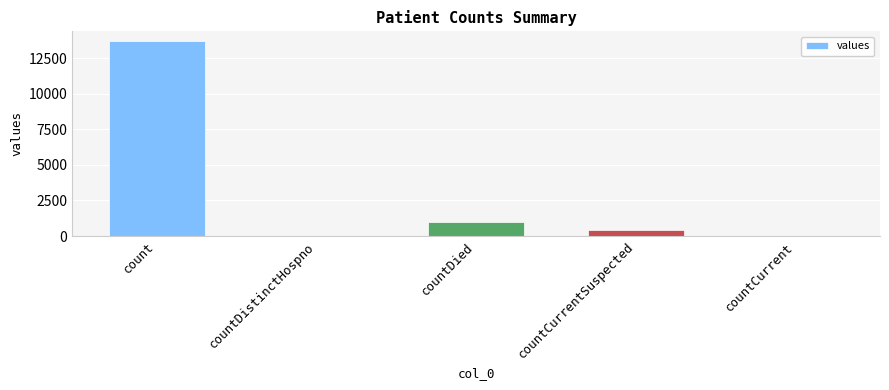

Count the number of categories in the chart.

5